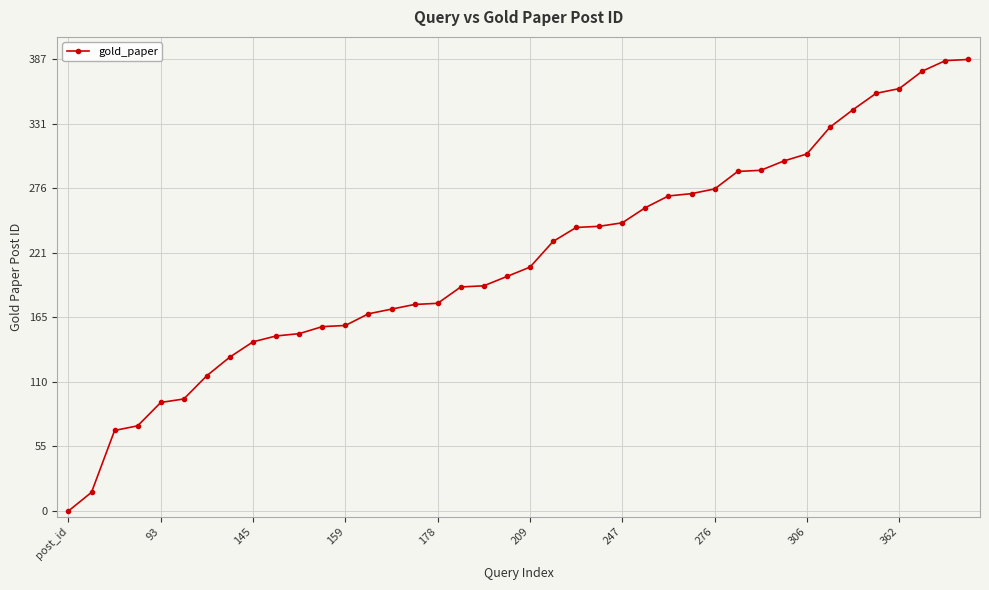

What is the greatest value displayed?

387